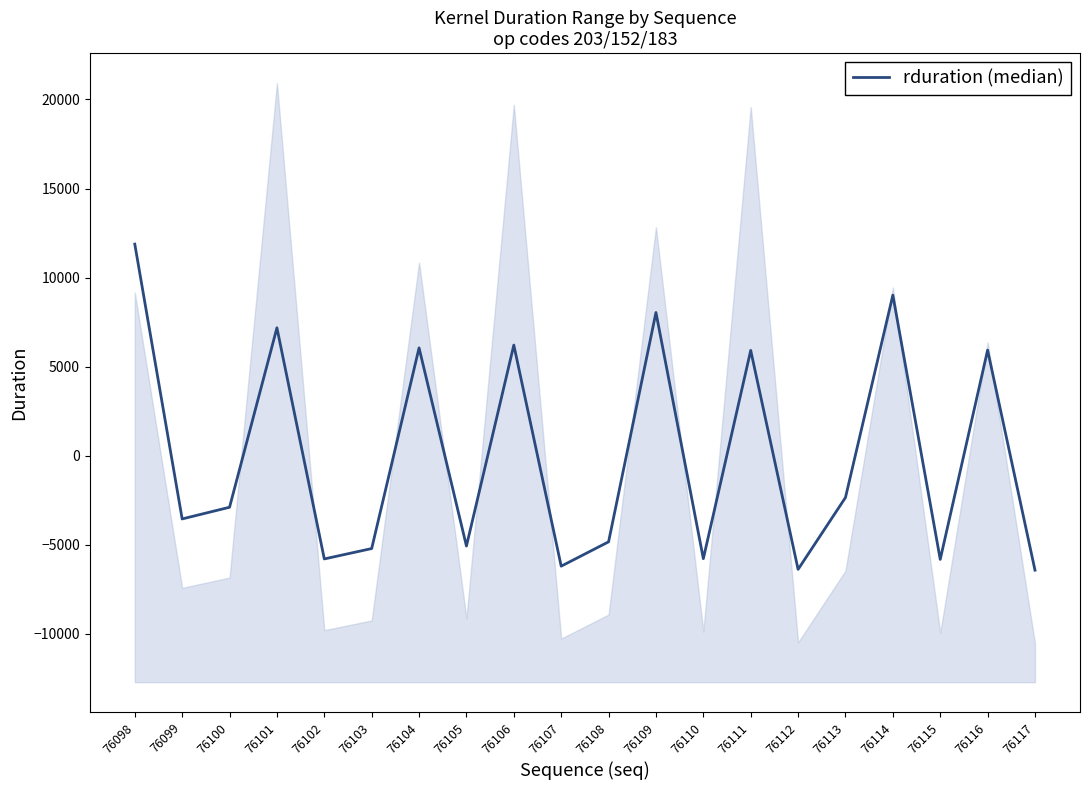

What is the maximum value shown in the chart?

11880.0